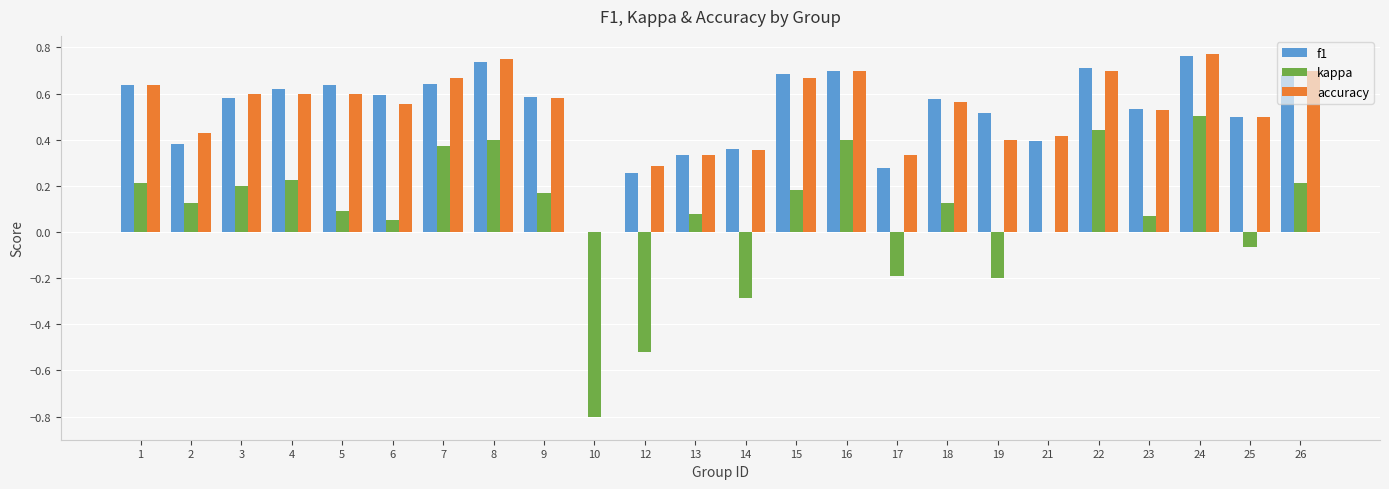

Count the number of categories in the chart.

24